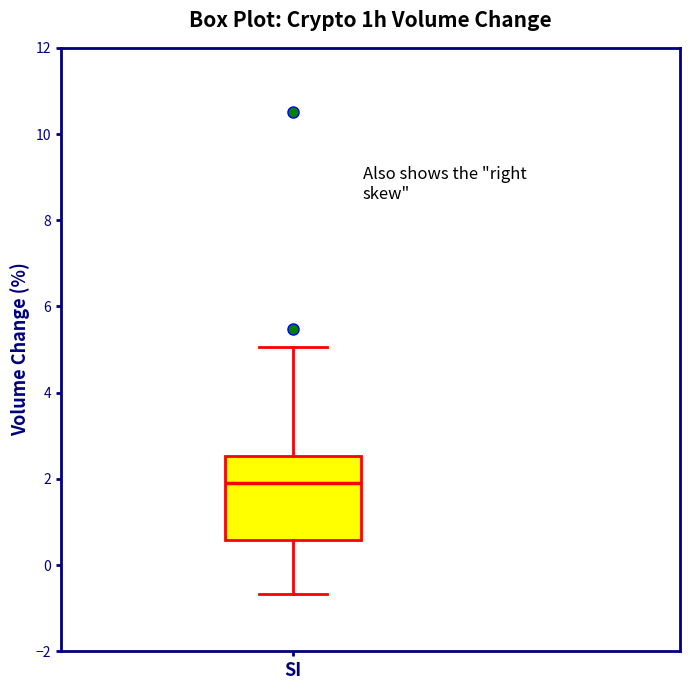

Read this box plot against the y-axis: the position of the median line, the range covered by the box, and the ends of both whiskers. The values are not printed on the chart, so give them approximately, as read against the axis.

median 1.8, box 0.6 to 2.6, whiskers -0.6 to 5.0